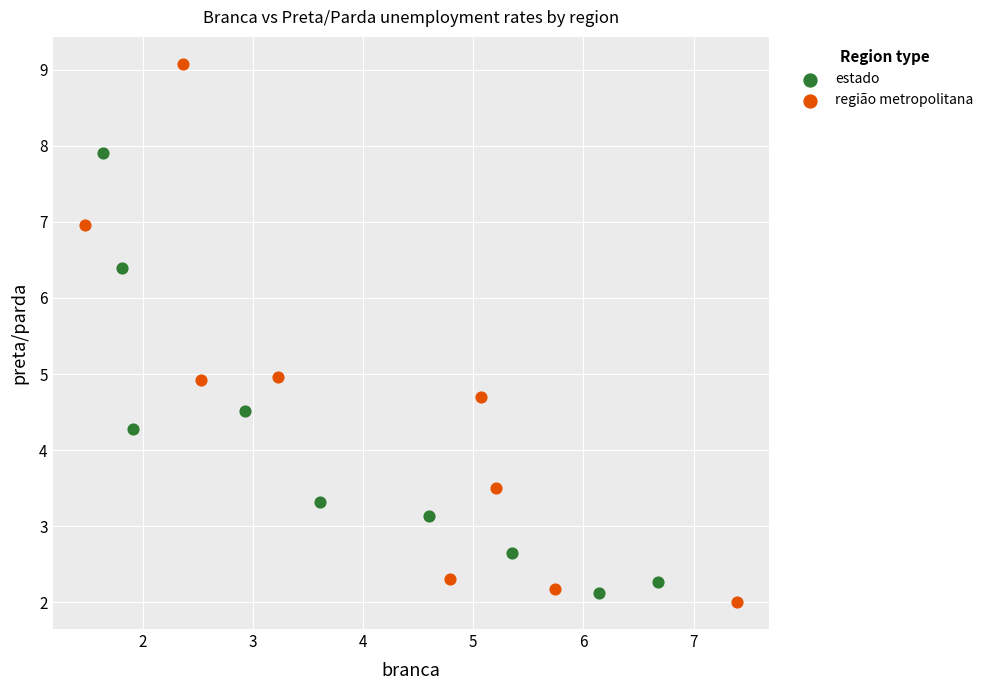

Which series has the widest spread of Y values?

região metropolitana